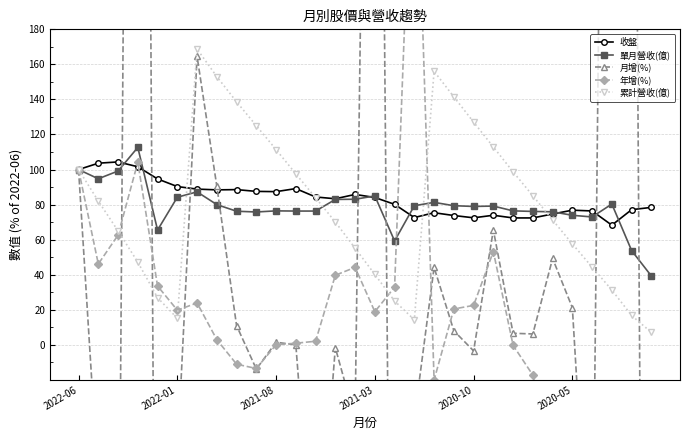

Where is 單月營收(億) nearest to the value 75?

9